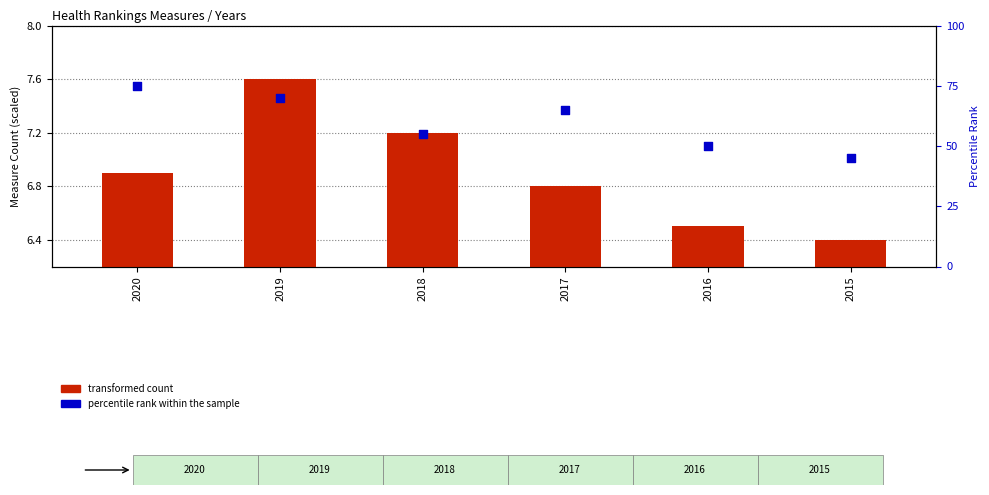

What are all the series names shown in the legend?

transformed count, percentile rank within the sample